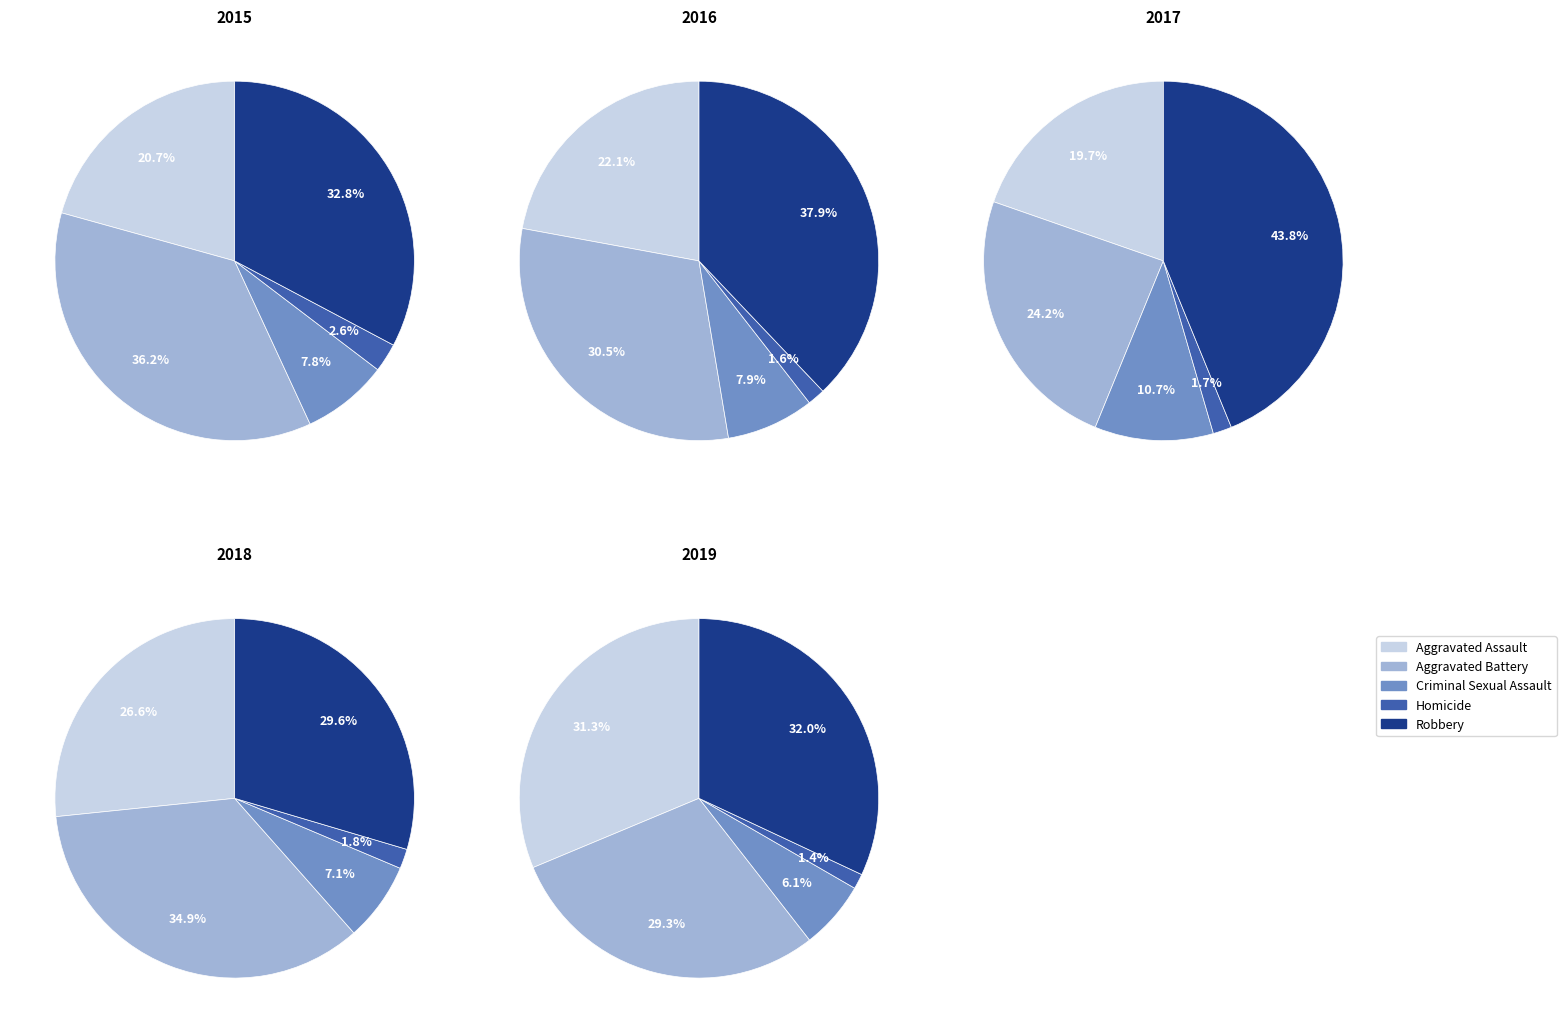

Which category has the biggest portion of the pie?

Robbery